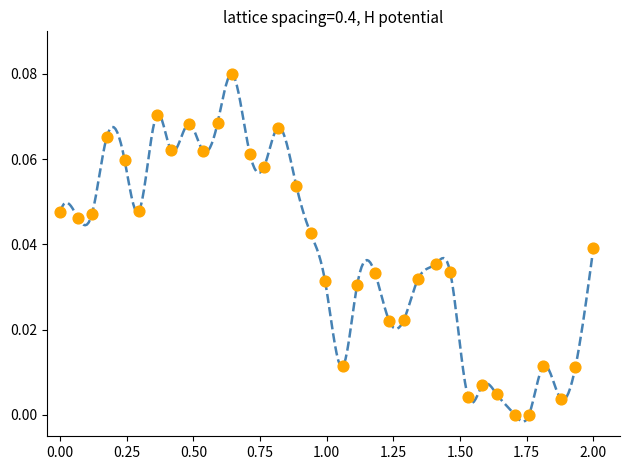

What is the range of X values (max minus min)?

2.0